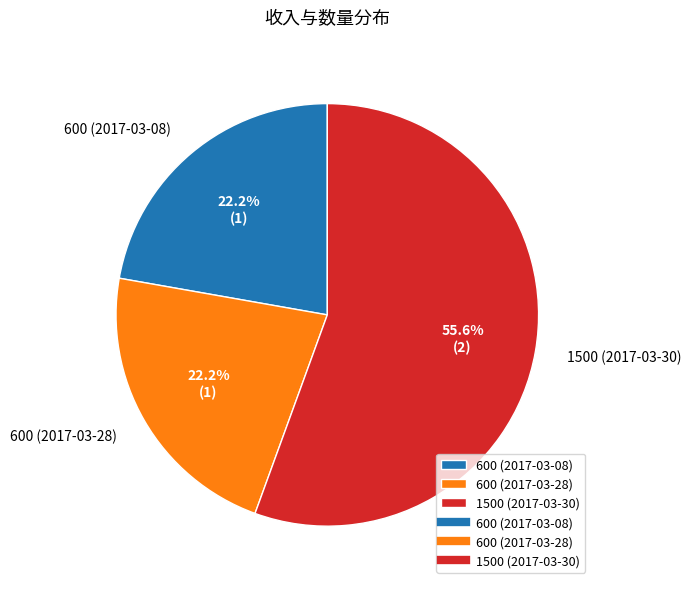

How many slices are in this pie chart?

3